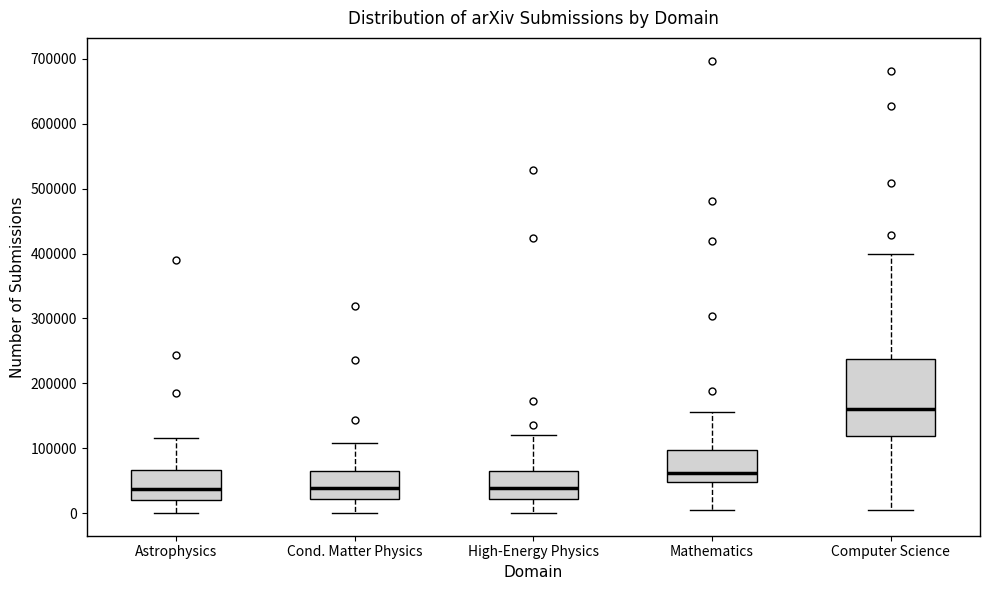

Reading left to right, transcribe this box plot: for each box, give where its median line is, the range the box spans, and where its two whiskers end, as read against the y-axis. The values are not printed on the chart, so give them approximately, as read against the axis.

Astrophysics: median 40000, box 20000 to 70000, whiskers 0 to 120000
Cond. Matter Physics: median 40000, box 20000 to 60000, whiskers 0 to 110000
High-Energy Physics: median 40000, box 20000 to 70000, whiskers 0 to 120000
Mathematics: median 60000, box 50000 to 100000, whiskers 10000 to 160000
Computer Science: median 160000, box 120000 to 240000, whiskers 0 to 400000